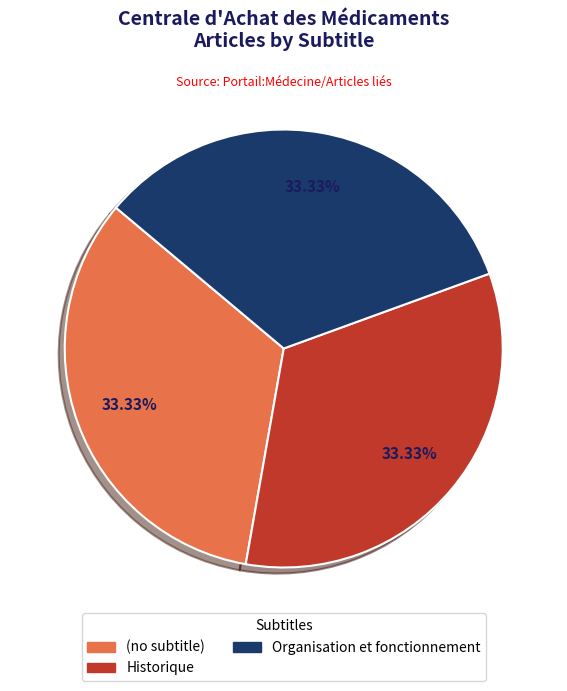

To the nearest percent, what is the combined percentage of Historique and Organisation et fonctionnement?

67%